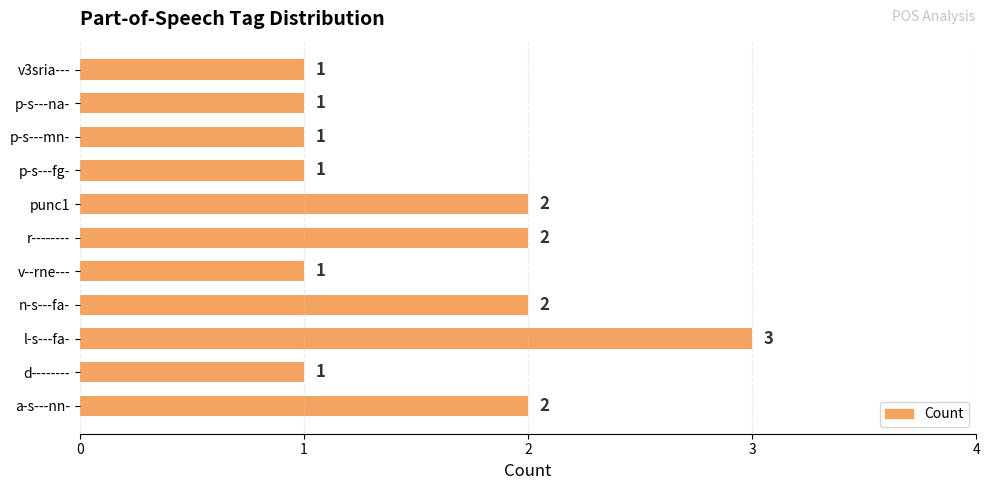

The chart shows a value of 1 at p-s---na-. True or false?

True